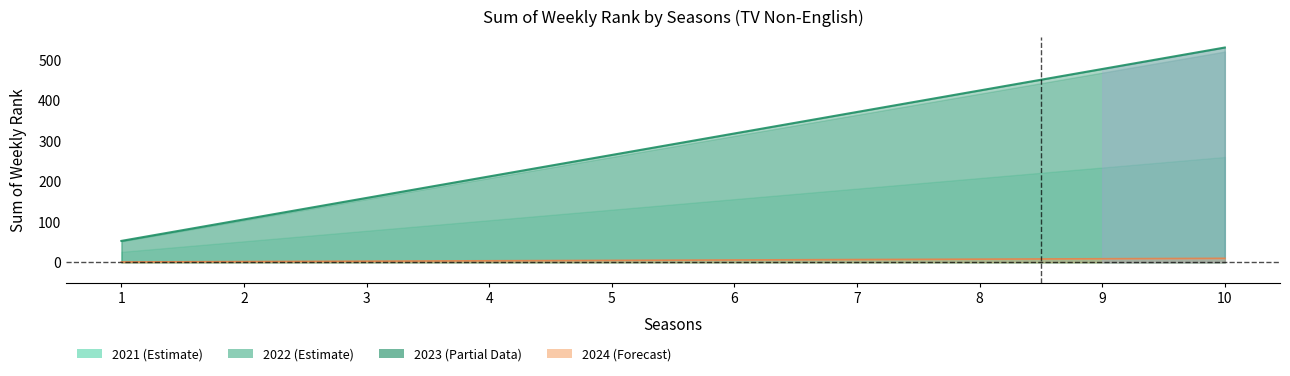

What is the smallest value displayed?

1